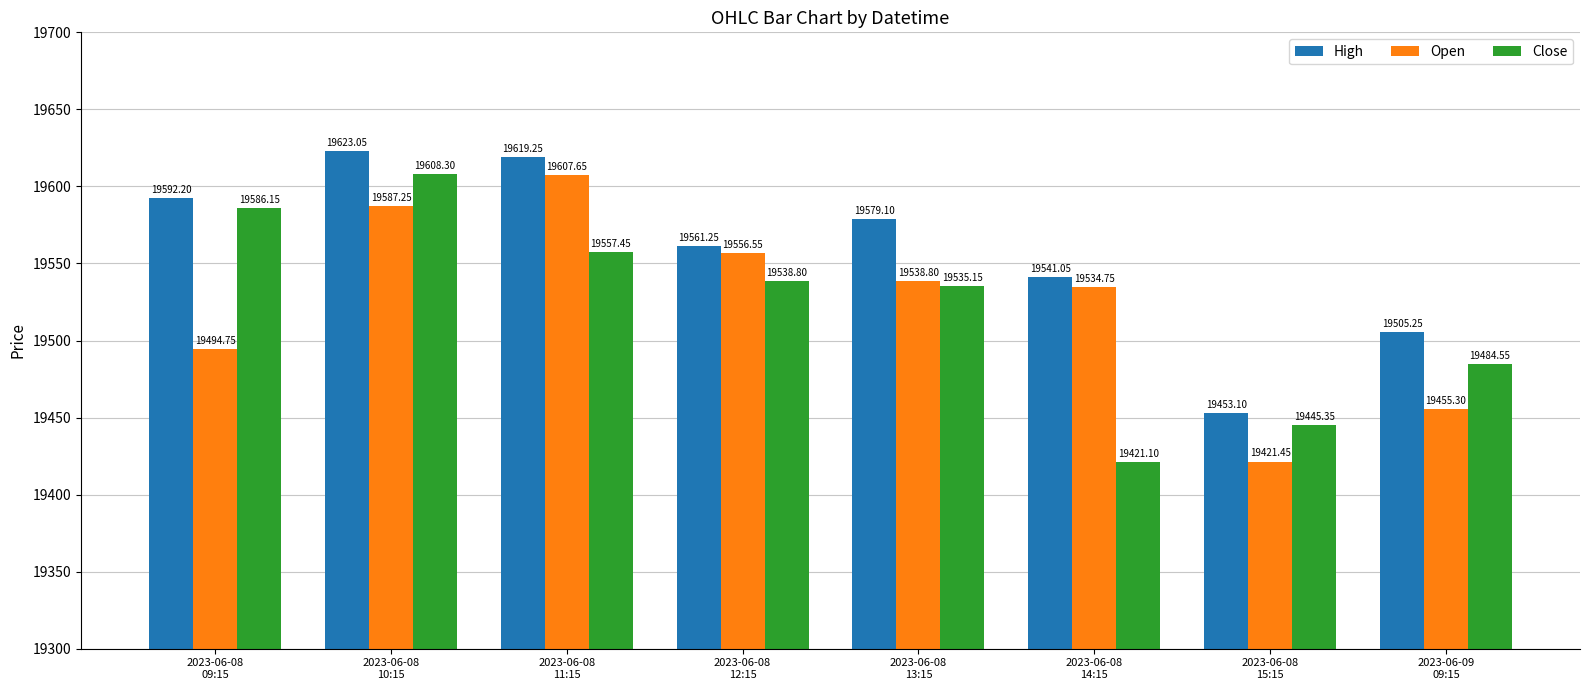

What position from the right is 2023-06-08
13:15?

4